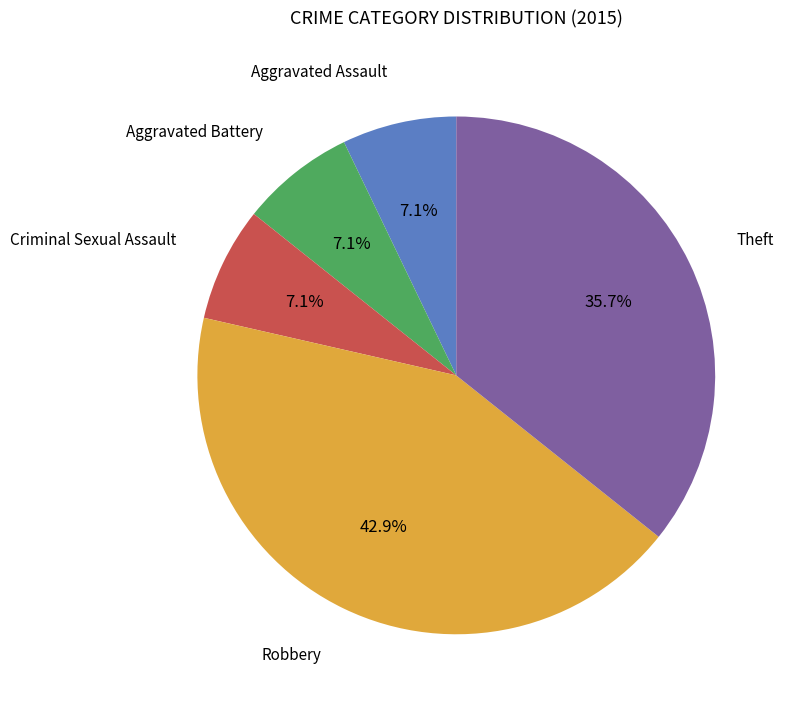

True or false: Criminal Sexual Assault accounts for 7% of the total.

True